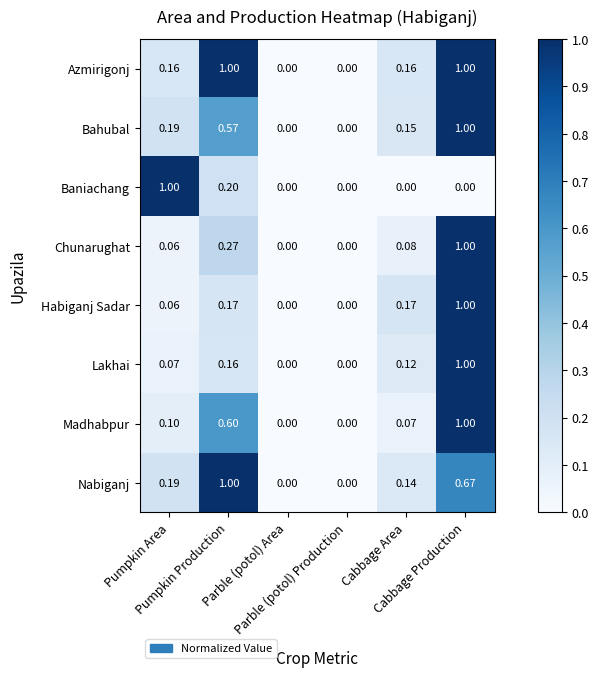

Reading left to right, list all the values displayed in this chart.

Azmirigonj: Pumpkin Area=0.2	Pumpkin Production=1.0	Parble (potol) Area=0.0	Parble (potol) Production=0.0	Cabbage Area=0.2	Cabbage Production=1.0
Bahubal: Pumpkin Area=0.2	Pumpkin Production=0.6	Parble (potol) Area=0.0	Parble (potol) Production=0.0	Cabbage Area=0.1	Cabbage Production=1.0
Baniachang: Pumpkin Area=1.0	Pumpkin Production=0.2	Parble (potol) Area=0.0	Parble (potol) Production=0.0	Cabbage Area=0.0	Cabbage Production=0.0
Chunarughat: Pumpkin Area=0.1	Pumpkin Production=0.3	Parble (potol) Area=0.0	Parble (potol) Production=0.0	Cabbage Area=0.1	Cabbage Production=1.0
Habiganj Sadar: Pumpkin Area=0.1	Pumpkin Production=0.2	Parble (potol) Area=0.0	Parble (potol) Production=0.0	Cabbage Area=0.2	Cabbage Production=1.0
Lakhai: Pumpkin Area=0.1	Pumpkin Production=0.2	Parble (potol) Area=0.0	Parble (potol) Production=0.0	Cabbage Area=0.1	Cabbage Production=1.0
Madhabpur: Pumpkin Area=0.1	Pumpkin Production=0.6	Parble (potol) Area=0.0	Parble (potol) Production=0.0	Cabbage Area=0.1	Cabbage Production=1.0
Nabiganj: Pumpkin Area=0.2	Pumpkin Production=1.0	Parble (potol) Area=0.0	Parble (potol) Production=0.0	Cabbage Area=0.1	Cabbage Production=0.7